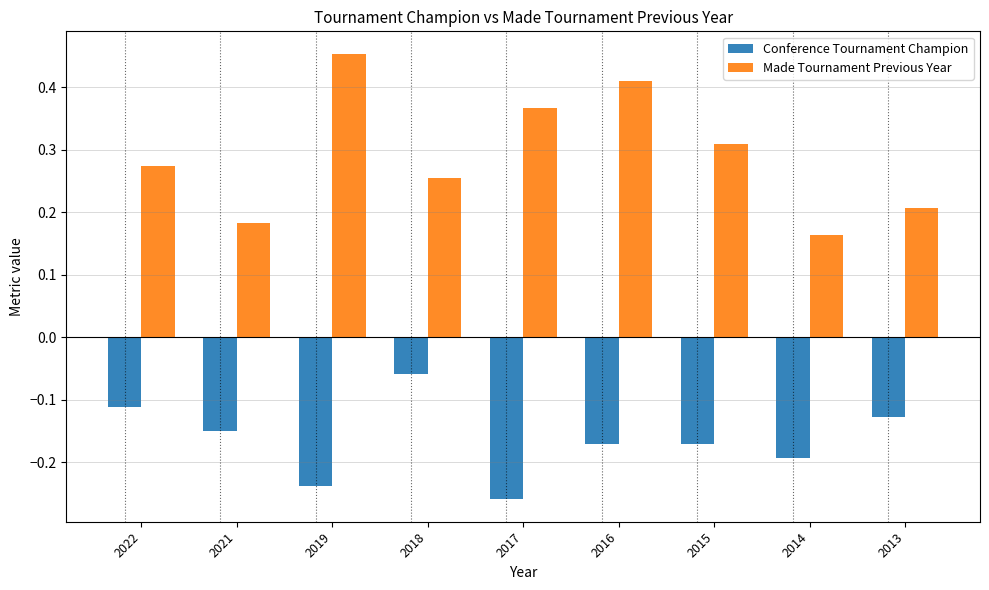

The Conference Tournament Champion series shows -0.2 at 2016. True or false?

True